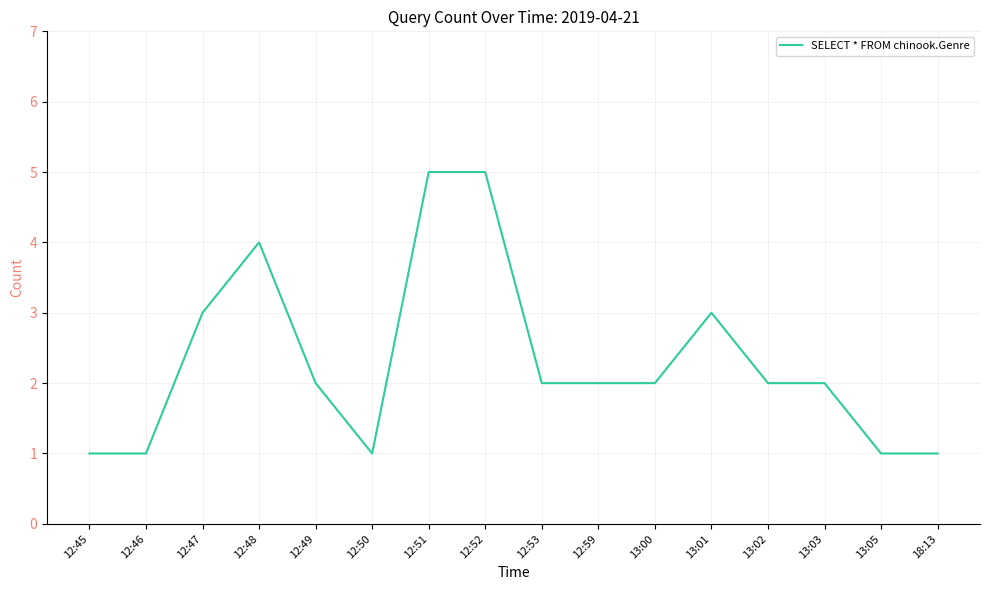

Reading left to right, transcribe all the data shown in this chart.

12:45=1	12:46=1	12:47=3	12:48=4	12:49=2	12:50=1	12:51=5	12:52=5	12:53=2	12:59=2	13:00=2	13:01=3	13:02=2	13:03=2	13:05=1	18:13=1